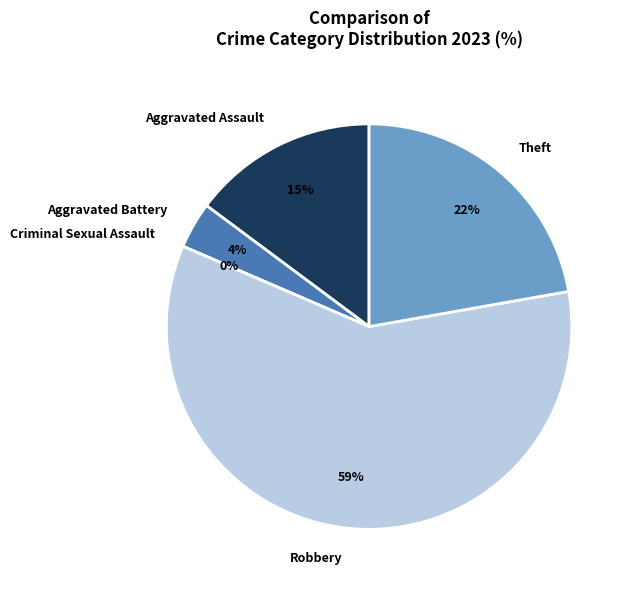

Rank the categories by value from lowest to highest.

Criminal Sexual Assault, Aggravated Battery, Aggravated Assault, Theft, Robbery